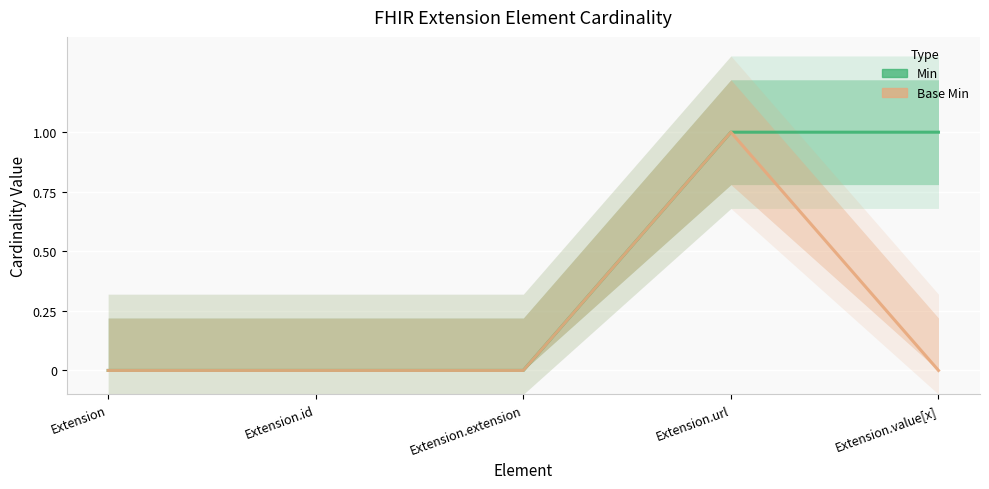

At which label does Base Min reach its minimum?

Extension